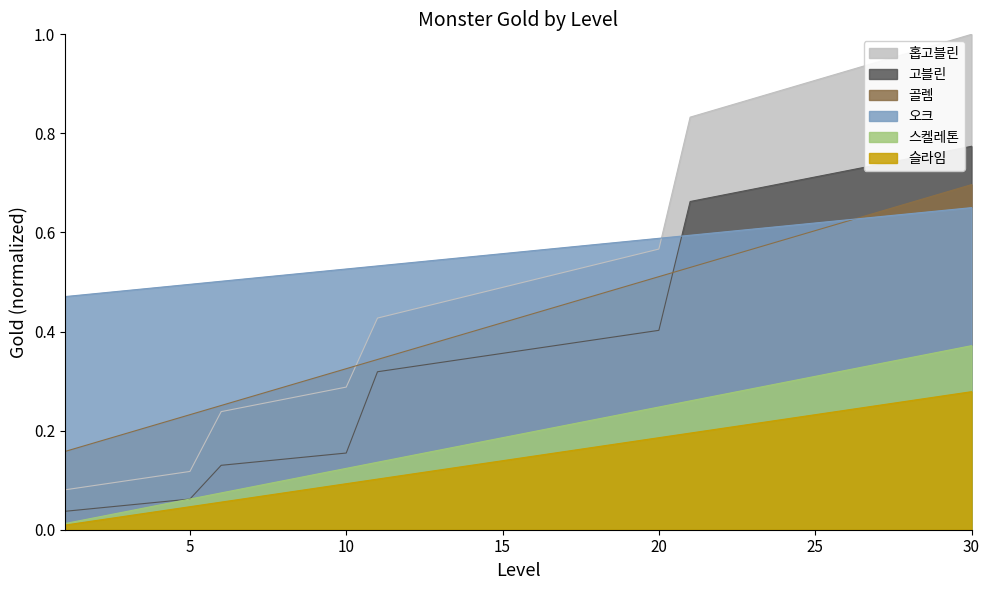

At which category is the sum across all series the highest?

30